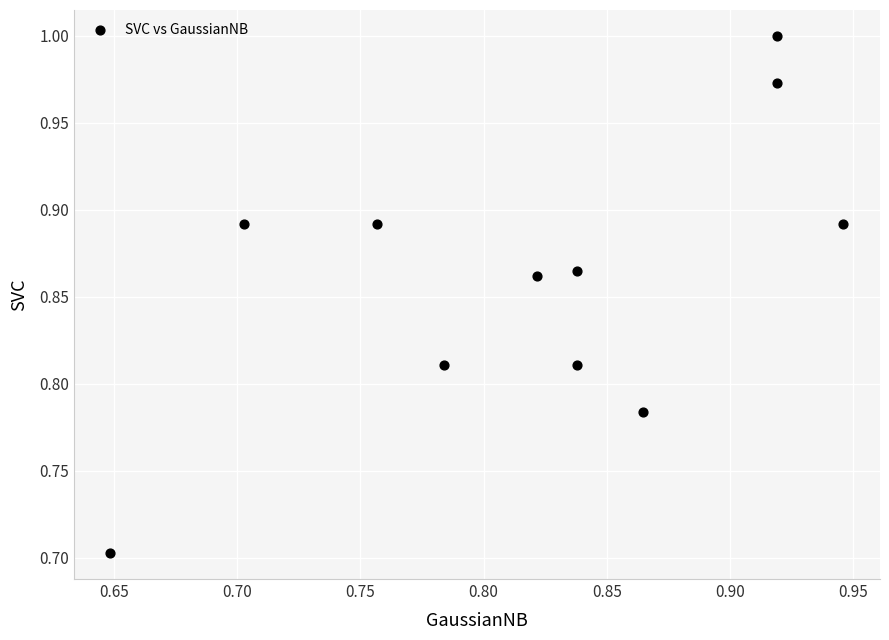

What Y value in the scatter plot is closest to 0?

0.7